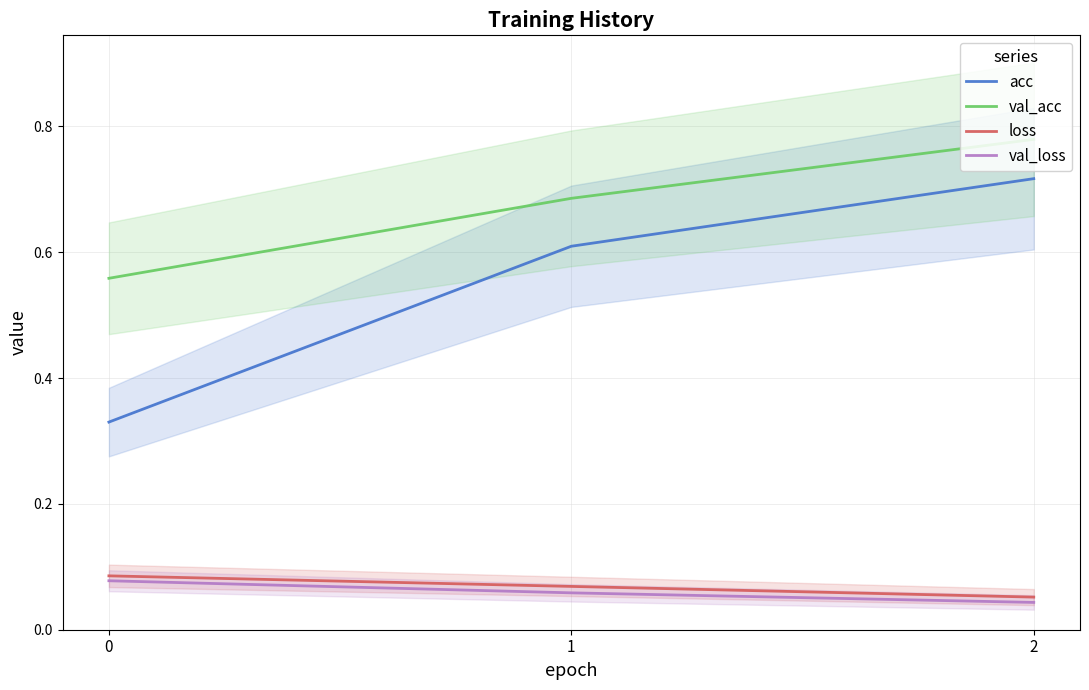

Is the value of acc at 0 greater than the value of loss at 2?

Yes